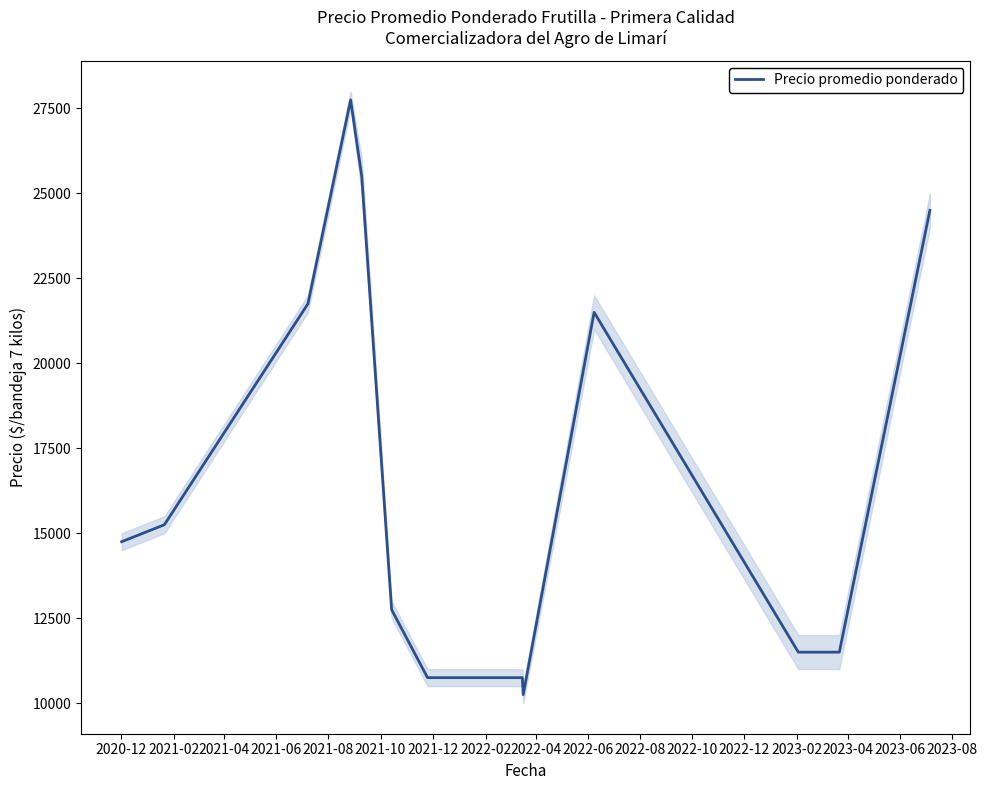

What is the highest value of the Precio promedio ponderado series?

27750